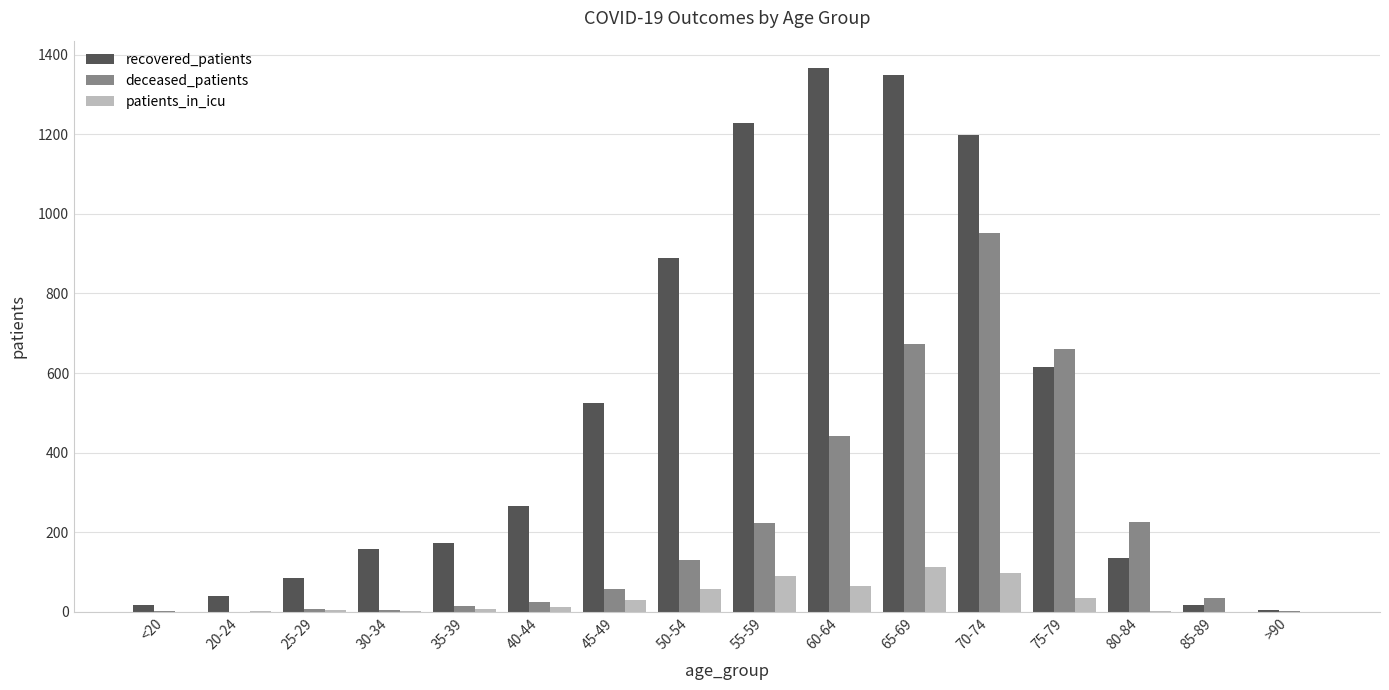

What is the maximum value for patients_in_icu?

113